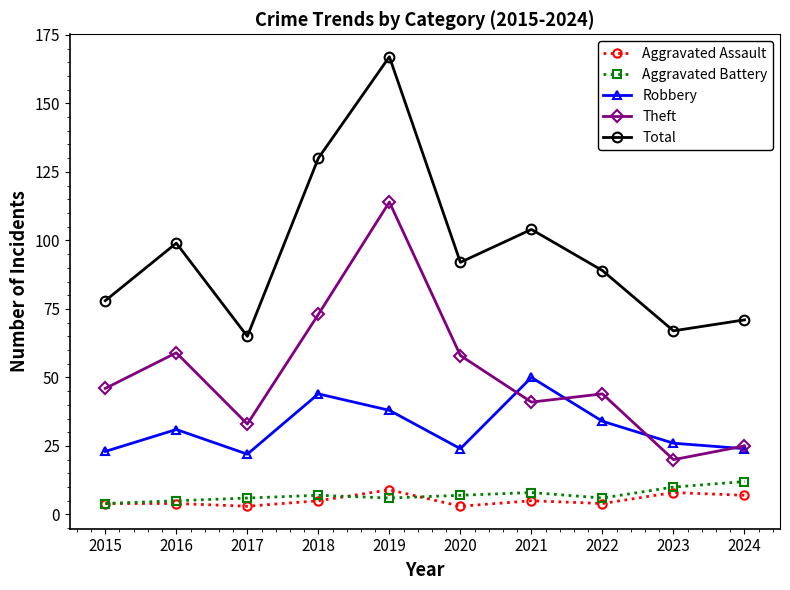

Where is Total nearest to the value 116?

2021